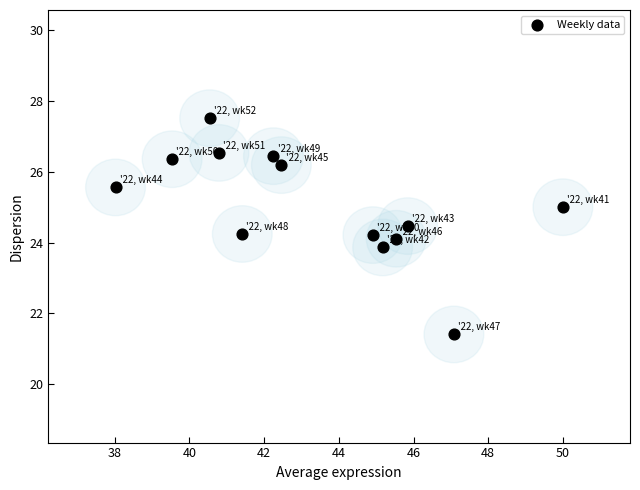

What is the range of Y values (max minus min)?

6.1